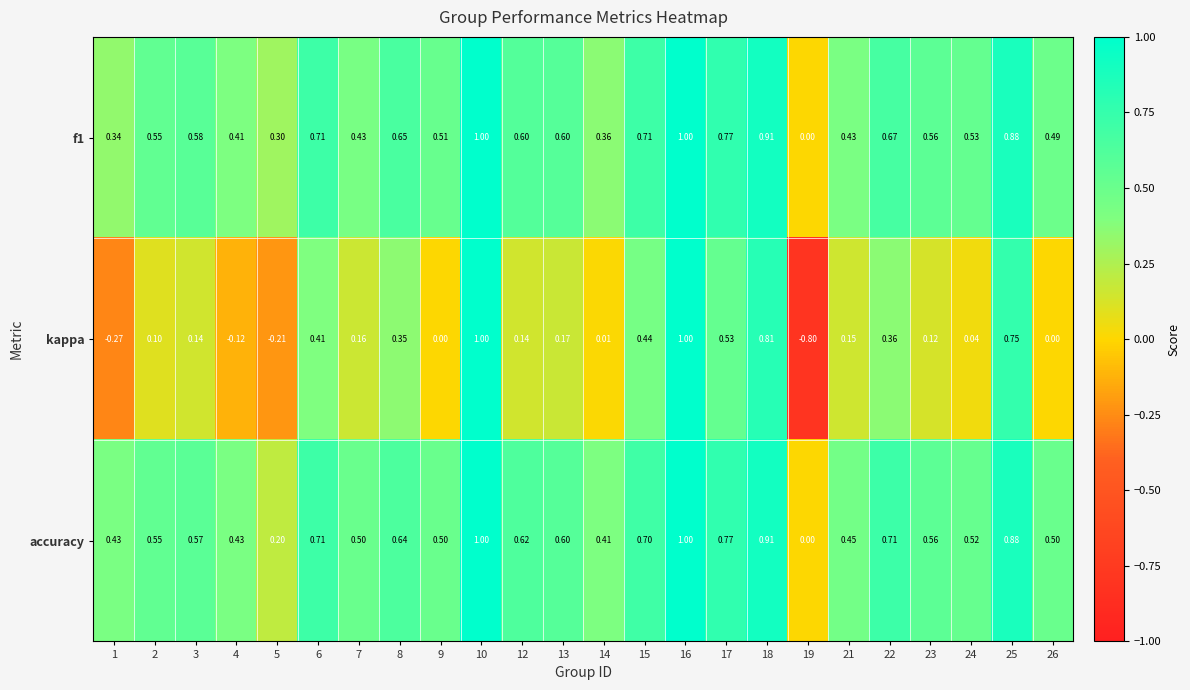

Which series has the largest total across all categories?

accuracy